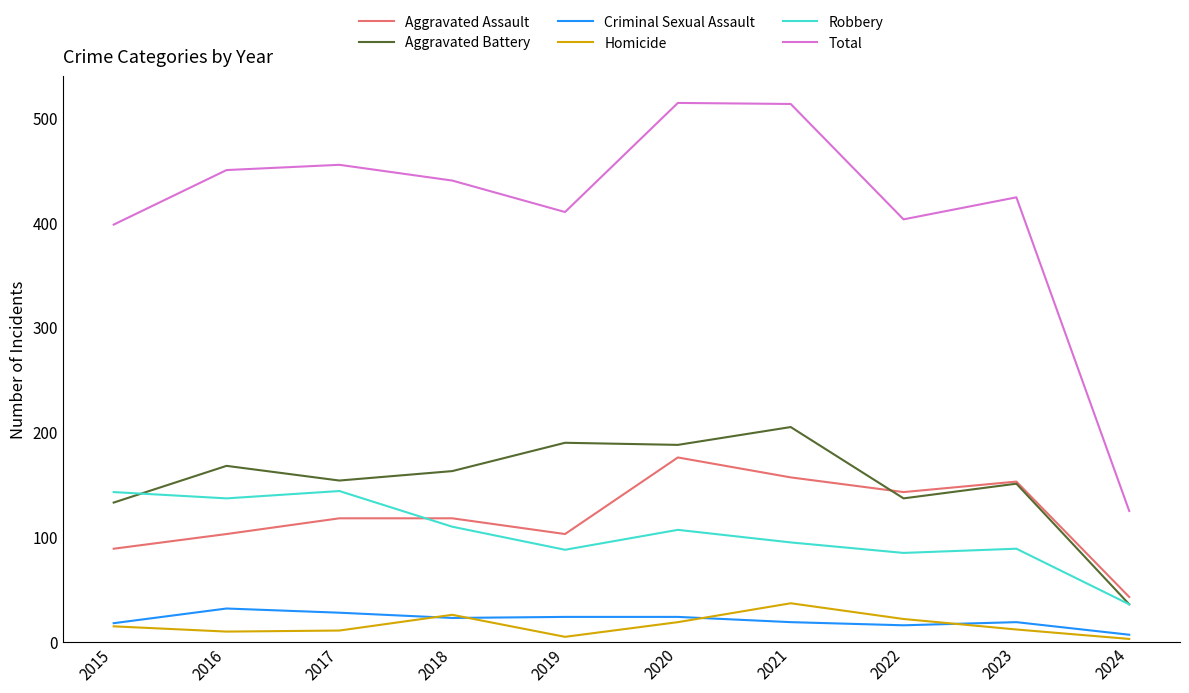

Rank the series by their maximum value, from highest to lowest.

Total, Aggravated Battery, Aggravated Assault, Robbery, Homicide, Criminal Sexual Assault